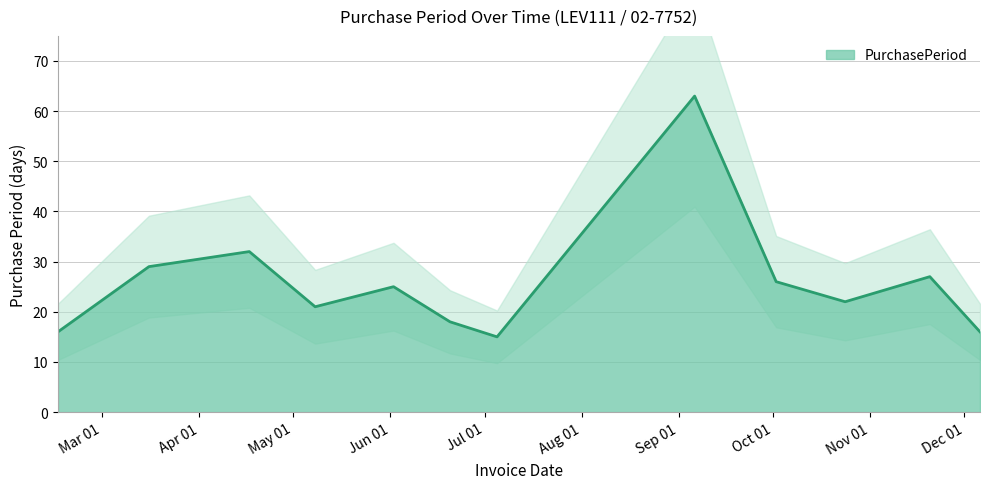

What is the ratio of the value at 2017-06-02 to the value at 2017-11-20?

0.9